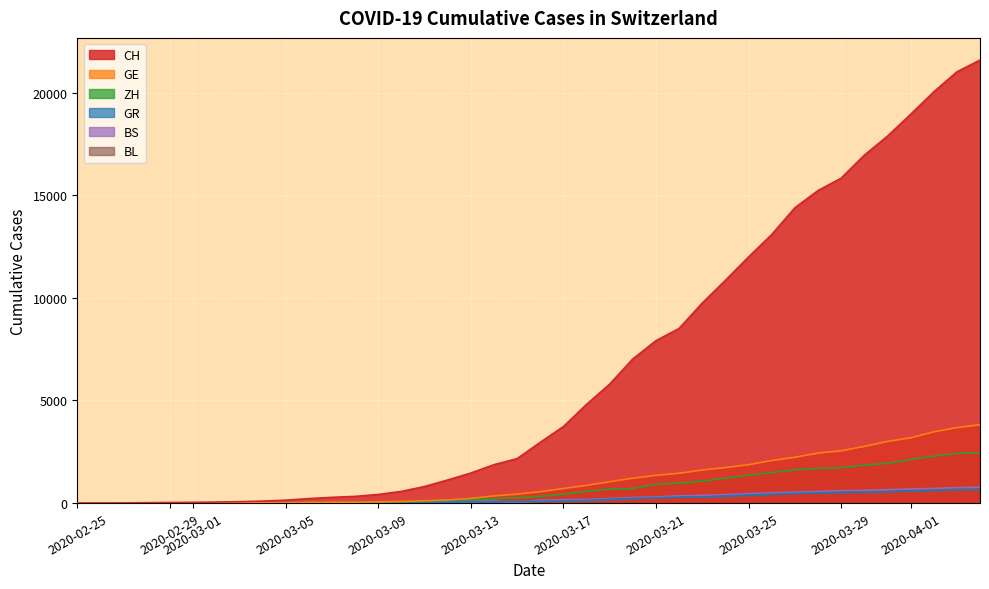

How many lines are shown in the chart?

6